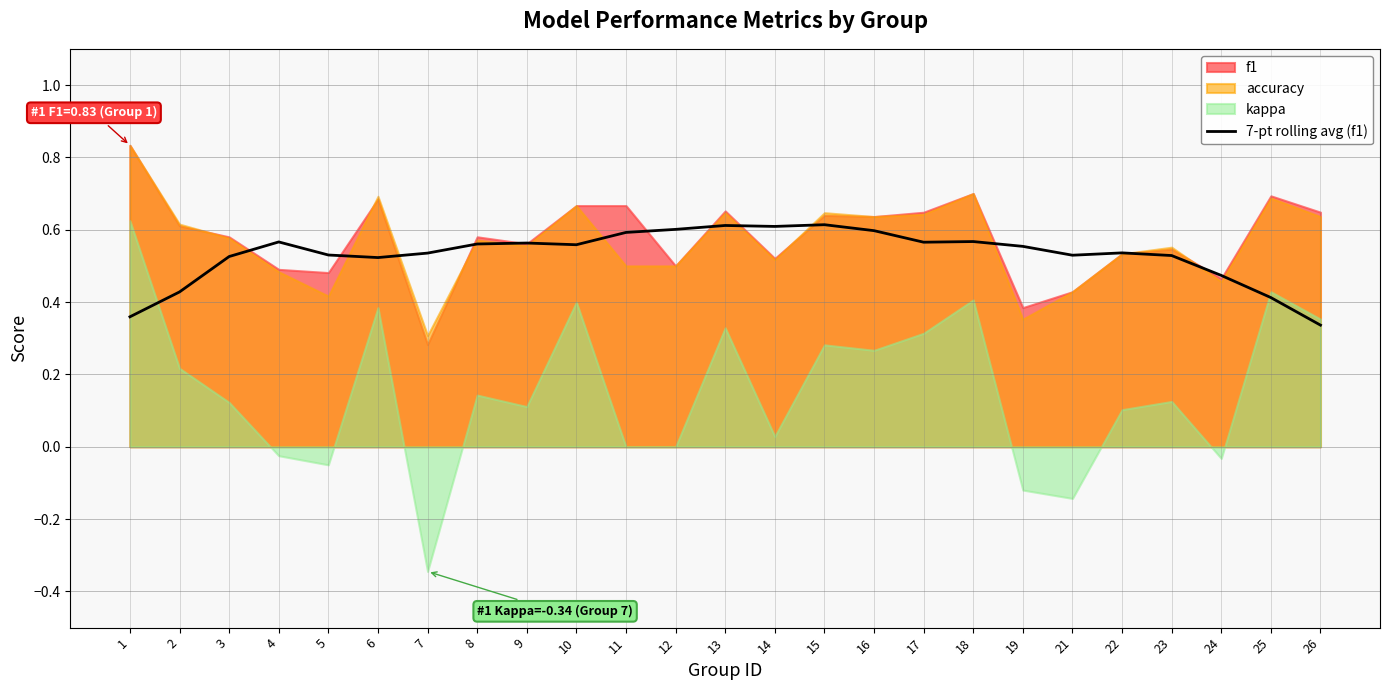

How many points are higher than both their immediate neighbors (excluding endpoints)?

6